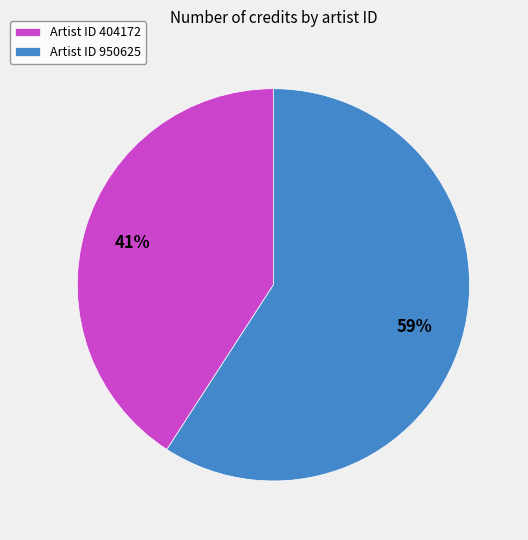

To the nearest percent, what is the difference between the largest and smallest slice percentages?

18%